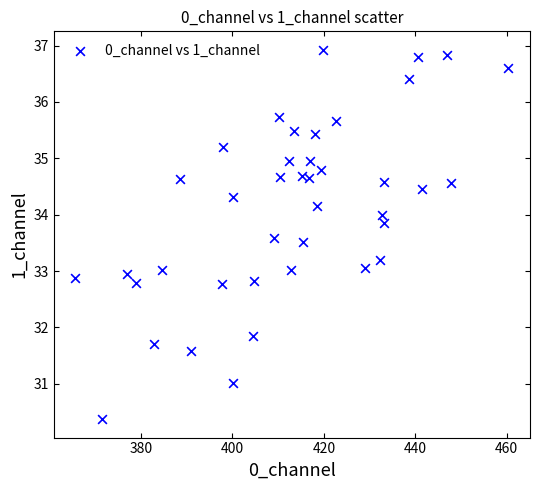

What is the range of X values (max minus min)?

94.7